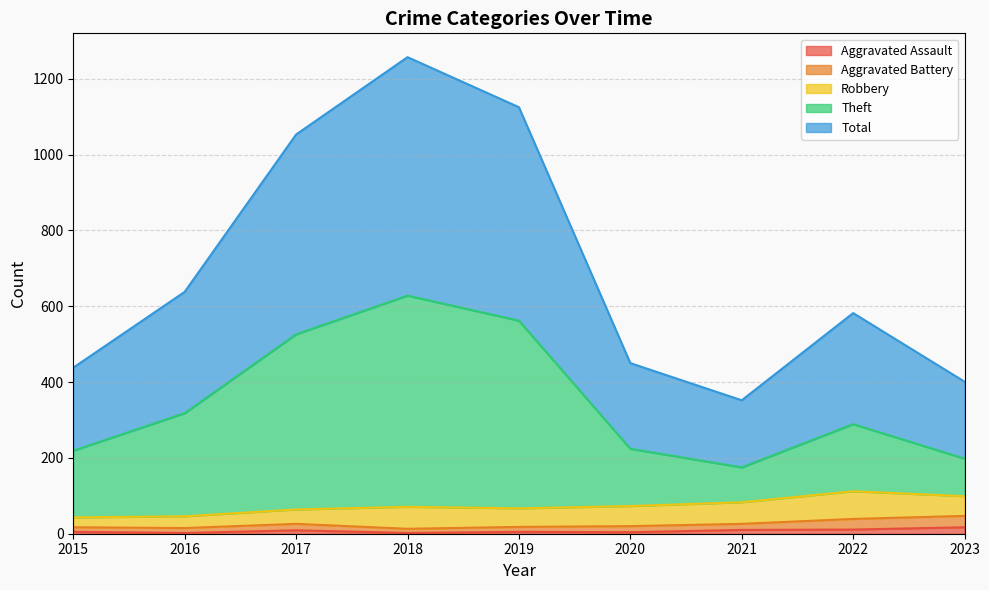

True or false: Aggravated Assault has a value of 9 at 2017.

True